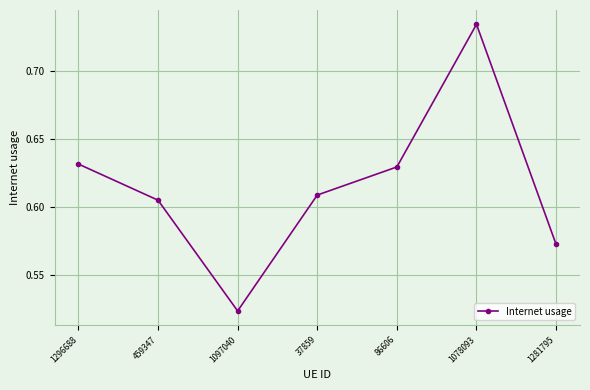

Between 1078093 and 1281795, which is larger?

1078093